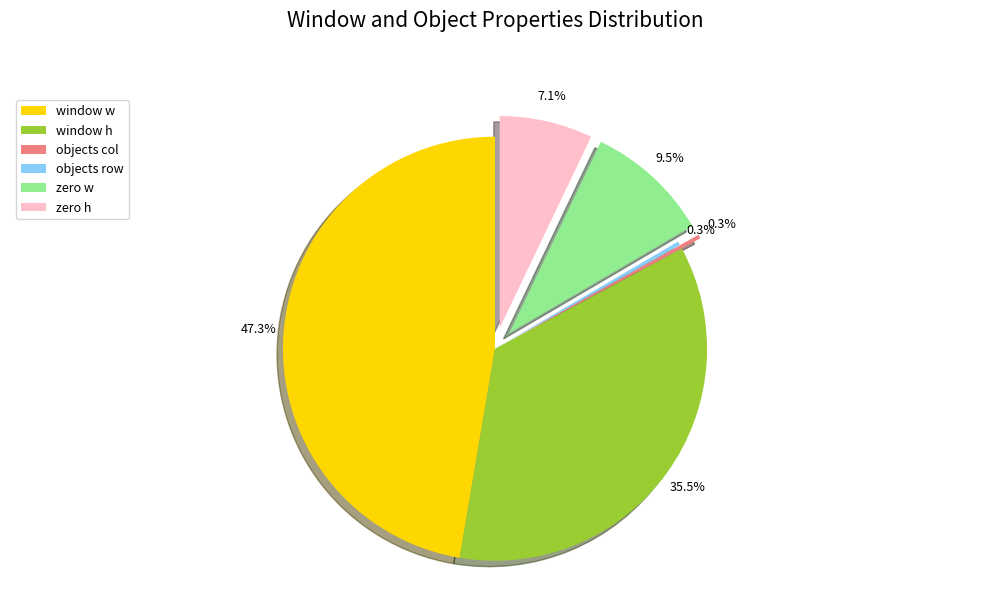

How many slices are in this pie chart?

6